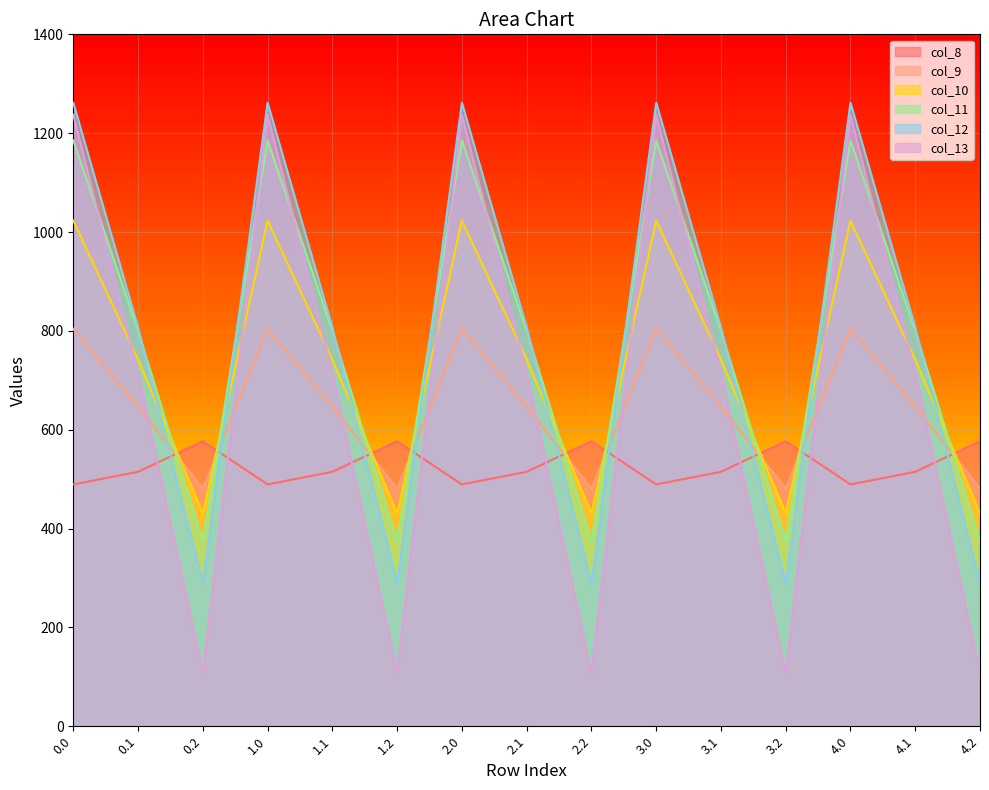

The col_9 series shows 650.9 at 1.2. True or false?

False